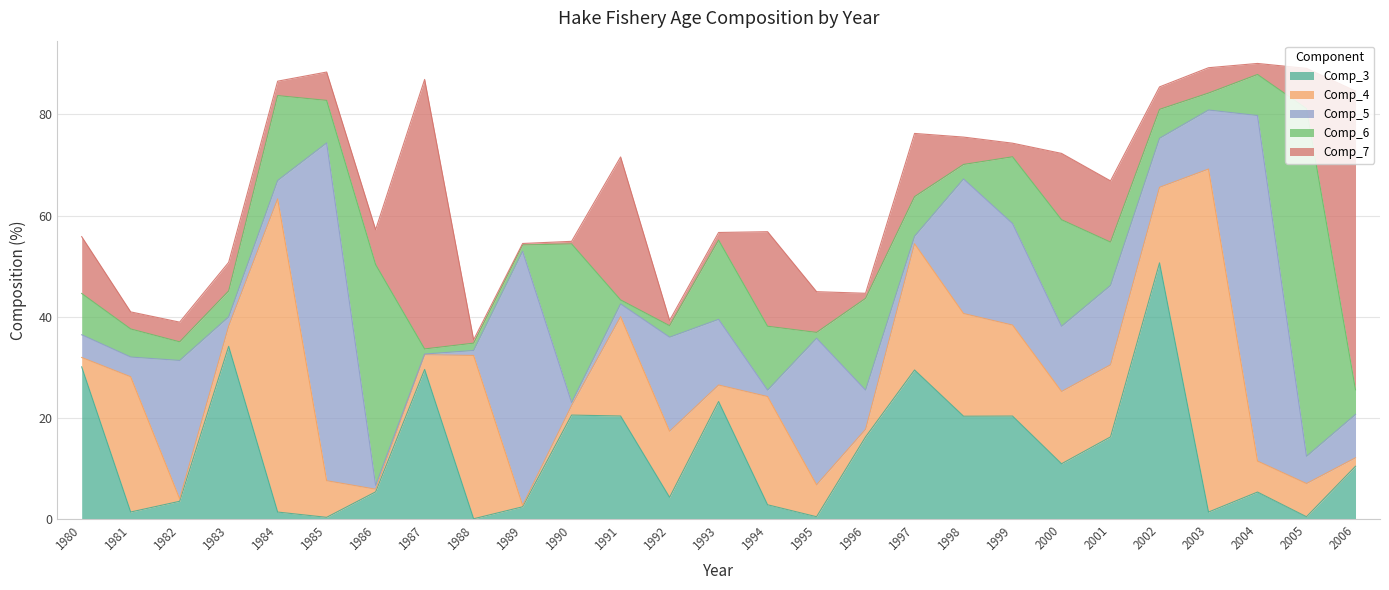

What is the spread (max minus min) of values at 1993?

21.7